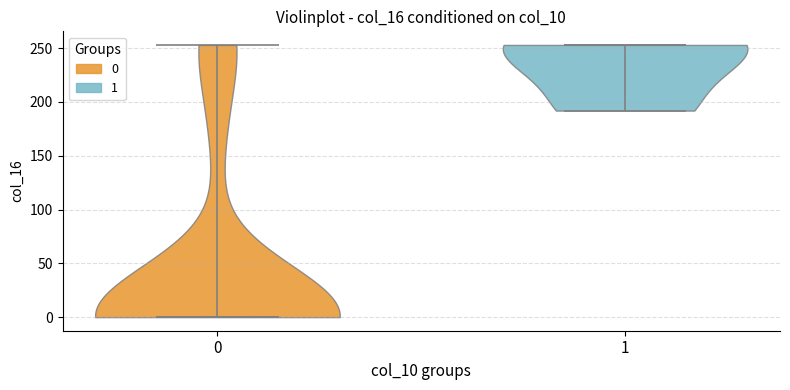

Reading left to right, read every violin against the y-axis: where its median line is, and the lowest and highest points it reaches. The values are not printed on the chart, so give them approximately, as read against the axis.

0: median line 0, lowest point 0, highest point 255
1: median line 255, lowest point 190, highest point 255